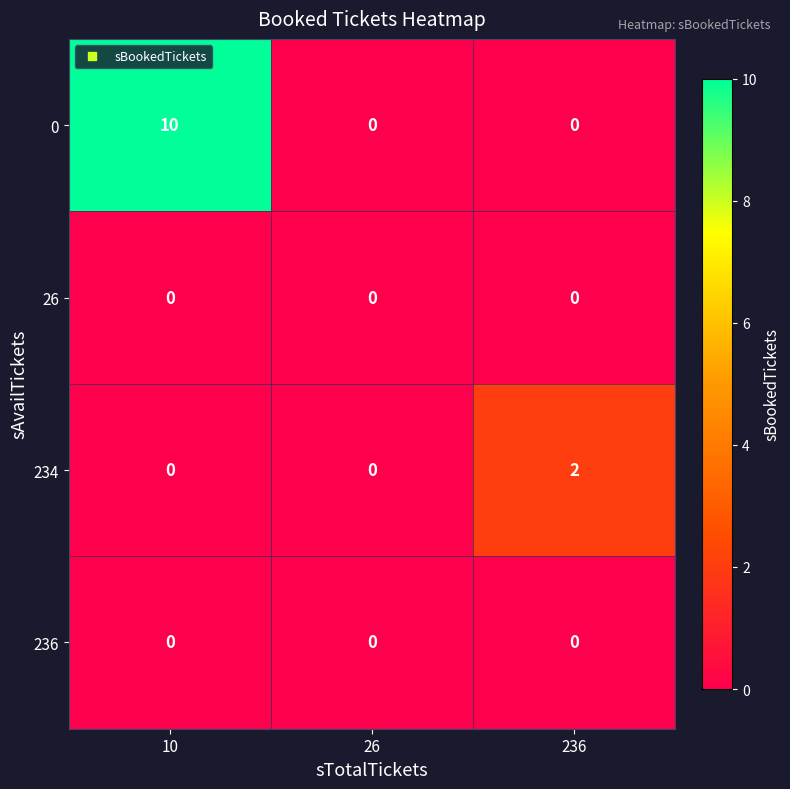

Count the 234 values in the range 0 to 2.

3